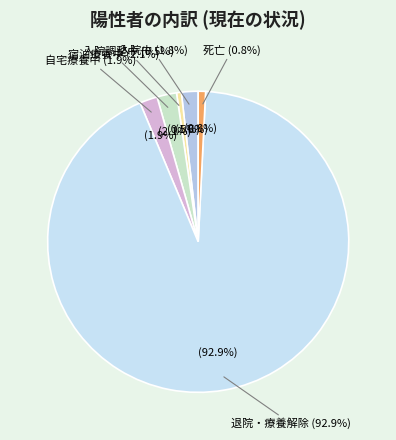

Between 入院調整中 and 自宅療養中, which is larger?

自宅療養中